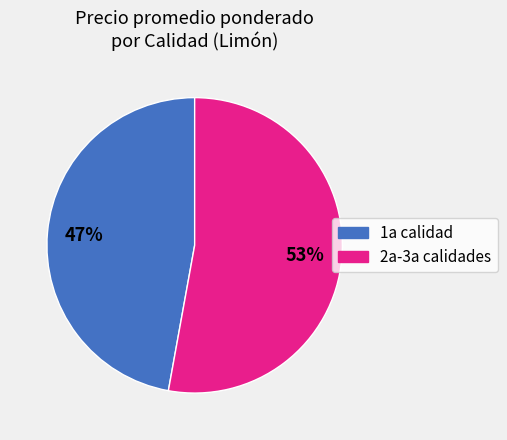

Combined, do 1a calidad and 2a-3a calidades account for over 50%?

Yes